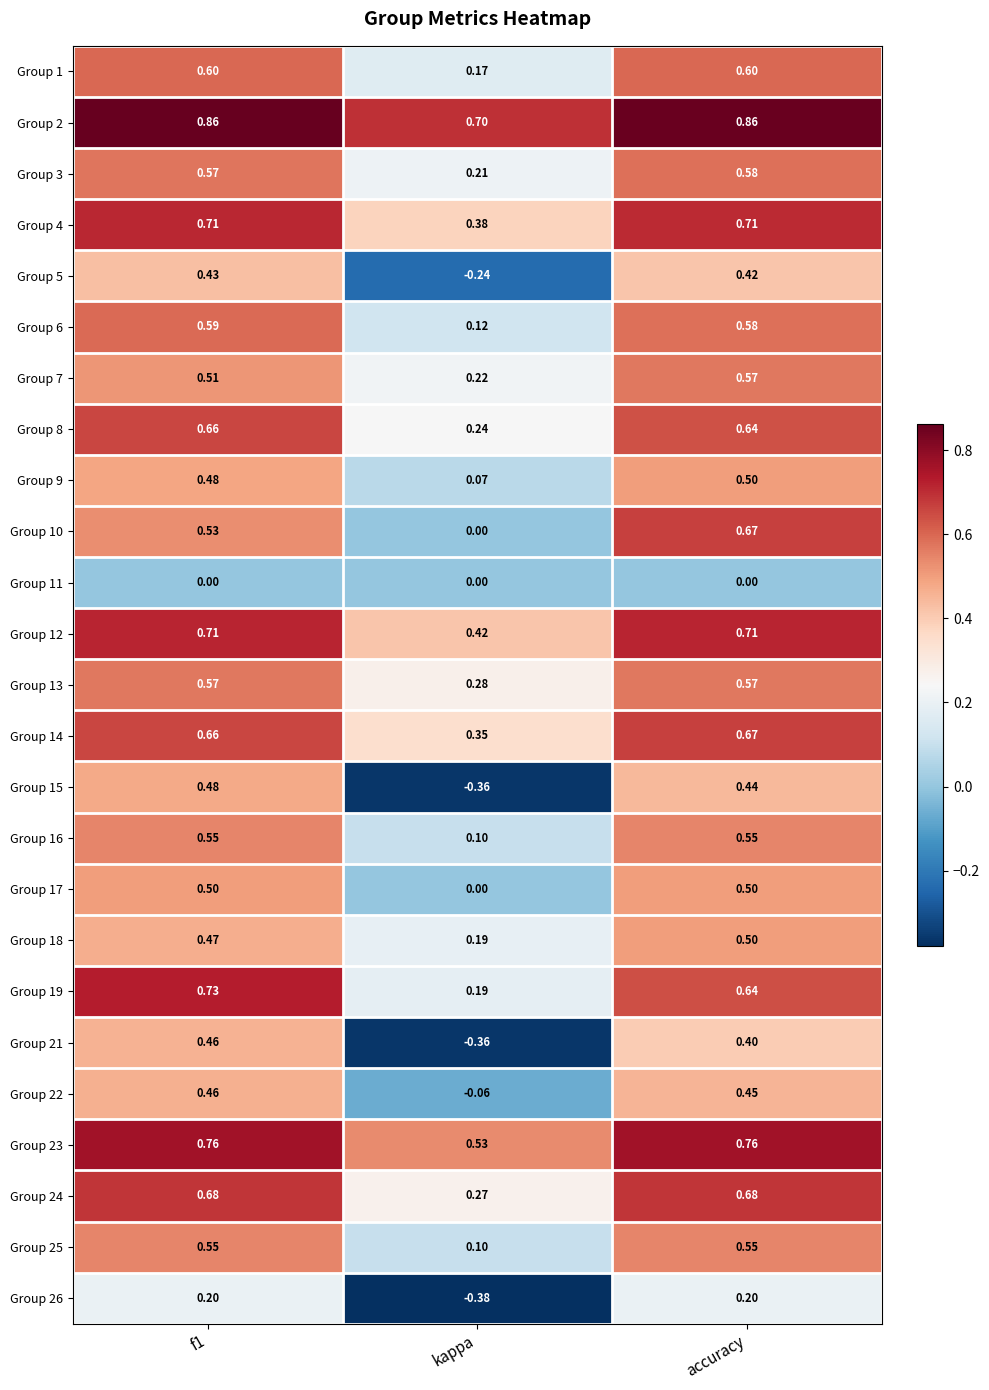

At which label is Group 19 closest to 0?

kappa